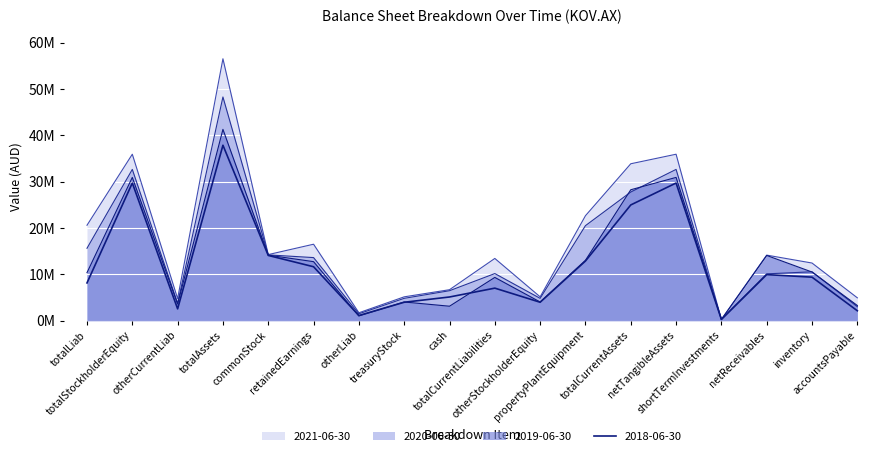

List the series in order of their peak value, lowest first.

2018-06-30, 2019-06-30, 2020-06-30, 2021-06-30